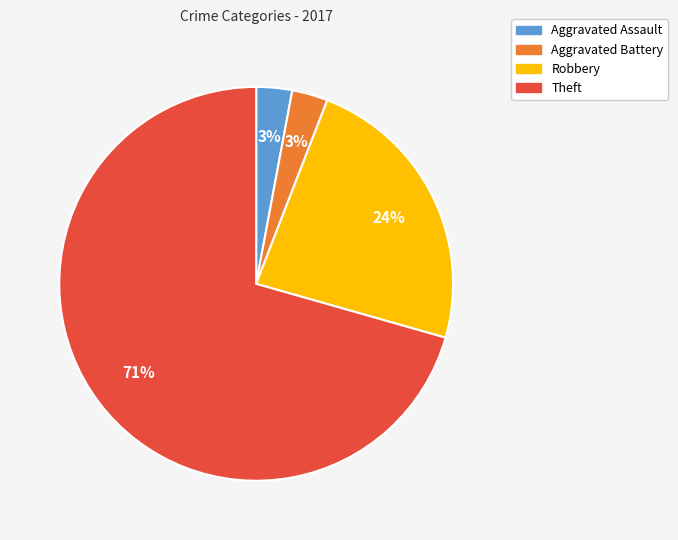

To the nearest percent, what is the combined percentage of Aggravated Battery and Aggravated Assault?

6%